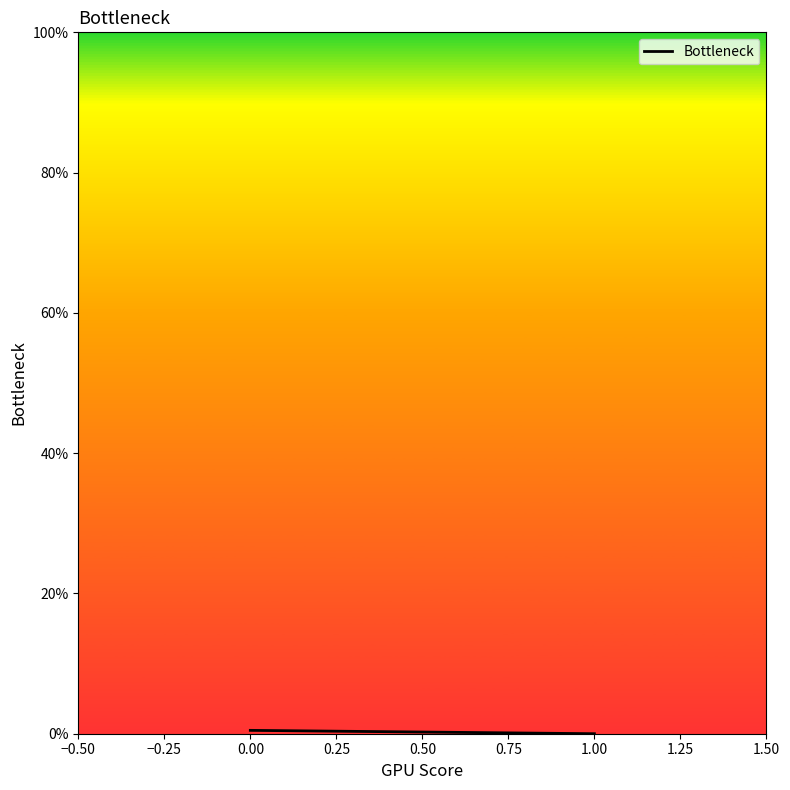

Does the chart display data point markers on the line(s)?

No